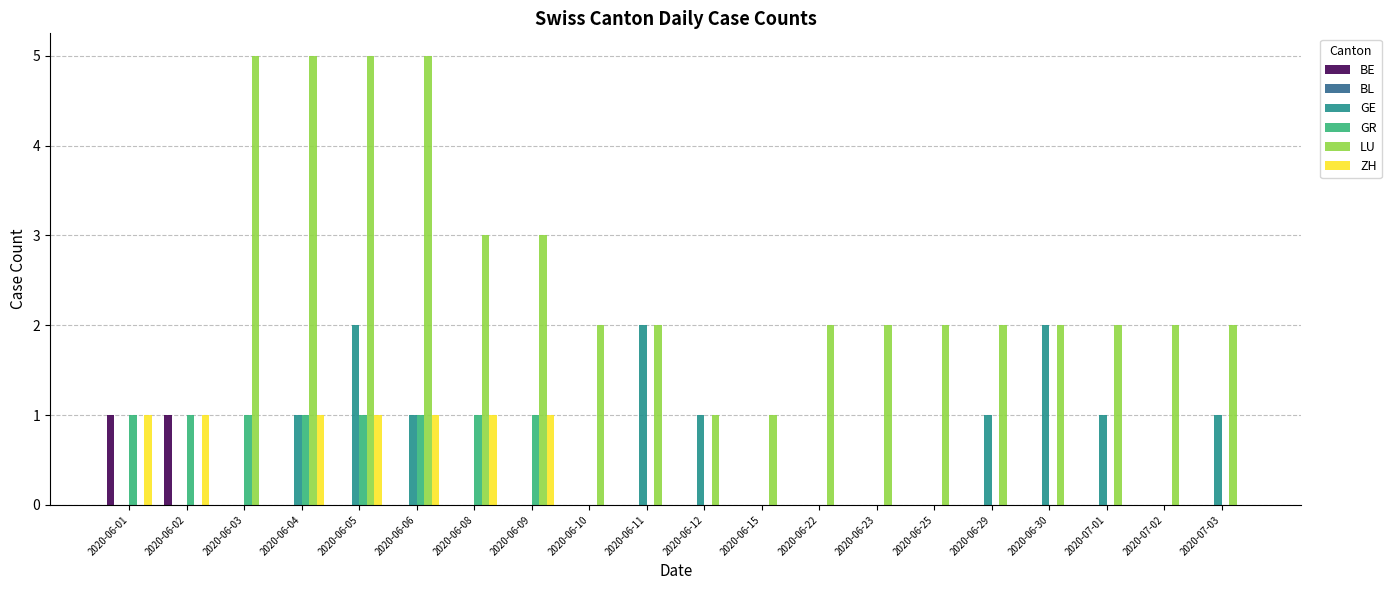

How many distinct data groups are displayed?

5